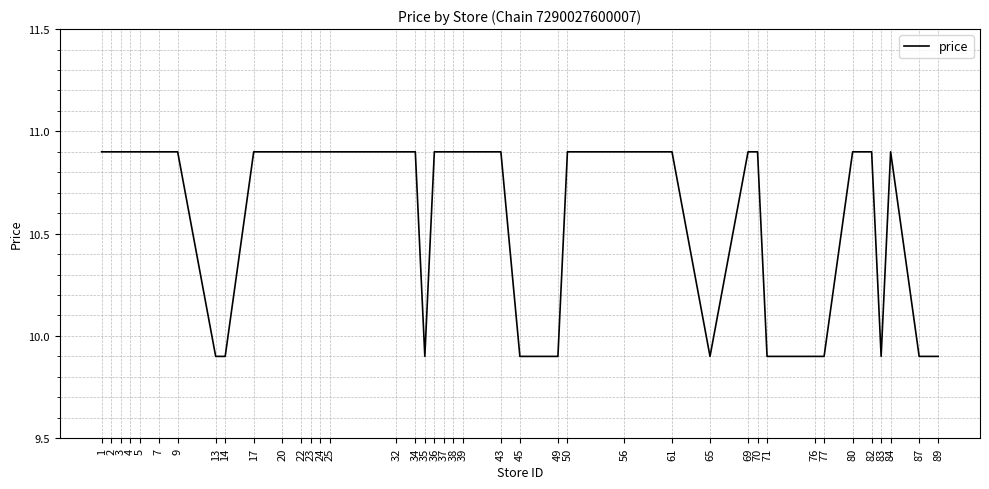

What is the difference between the maximum and minimum values?

1.0